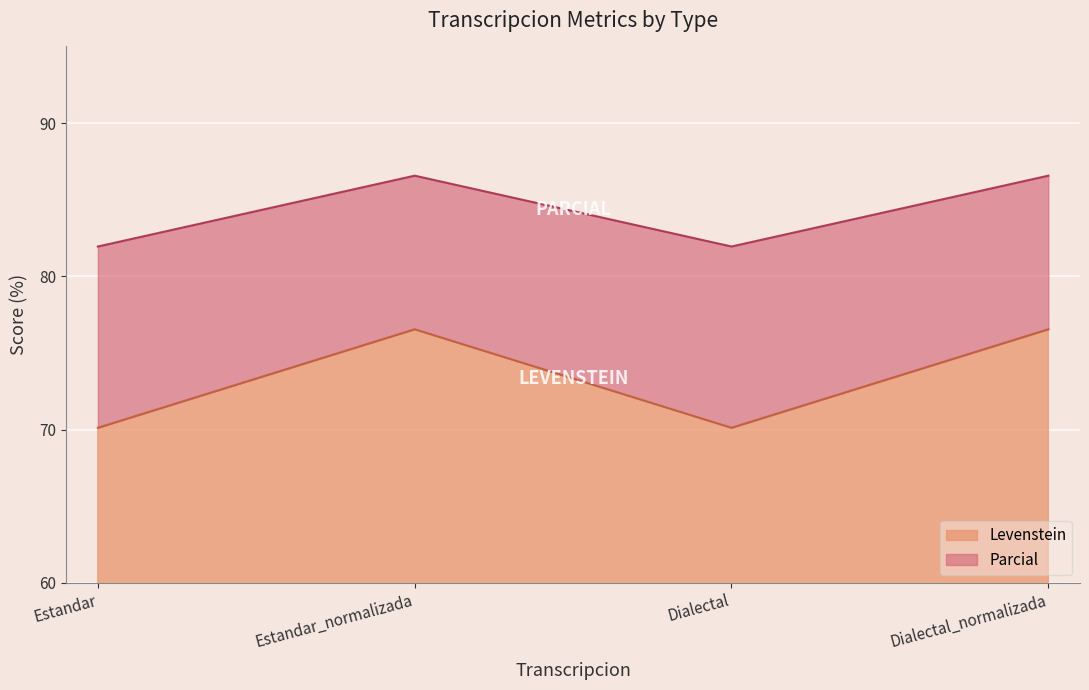

What is the maximum value for Parcial?

86.6